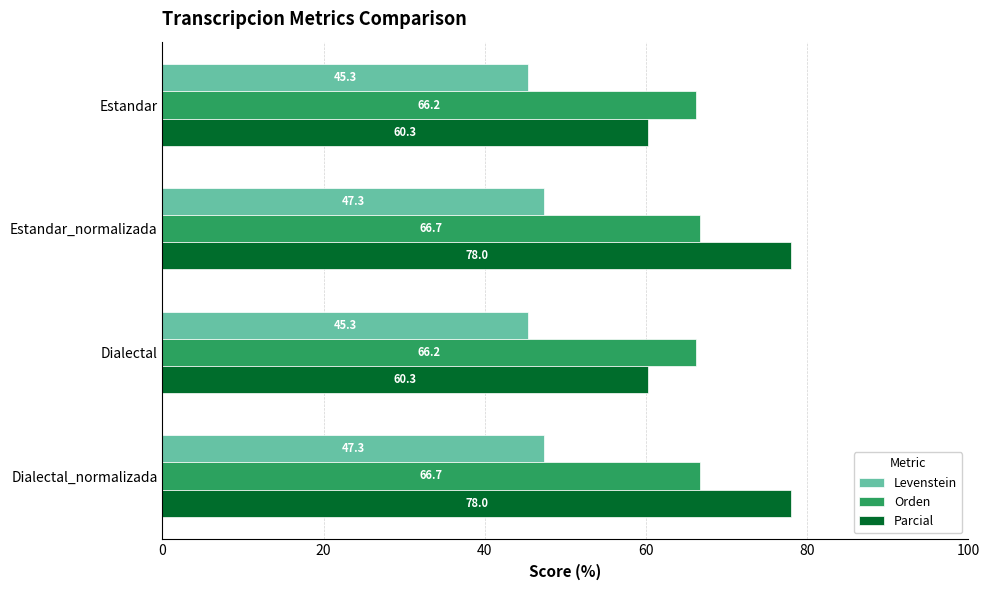

Which series has the widest spread of values?

Parcial